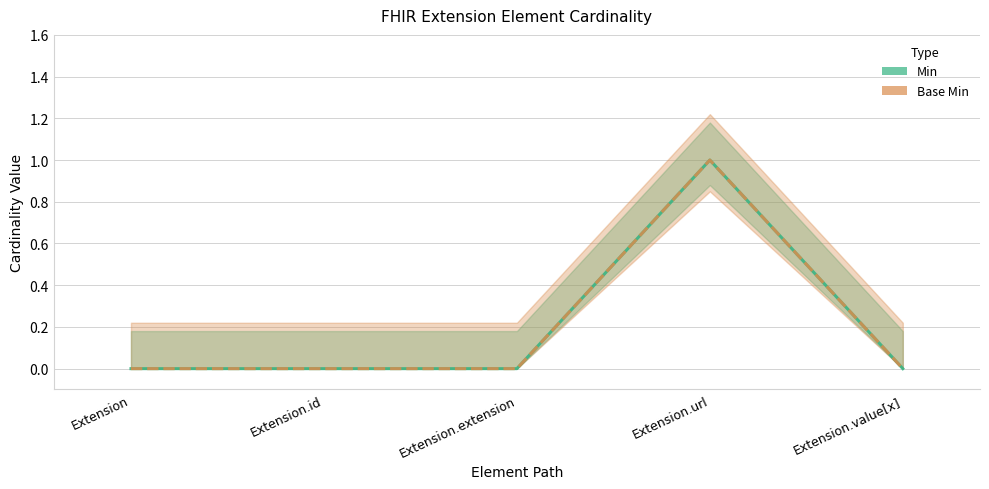

Between Extension.id and Extension.url, which series saw the biggest shift?

Min